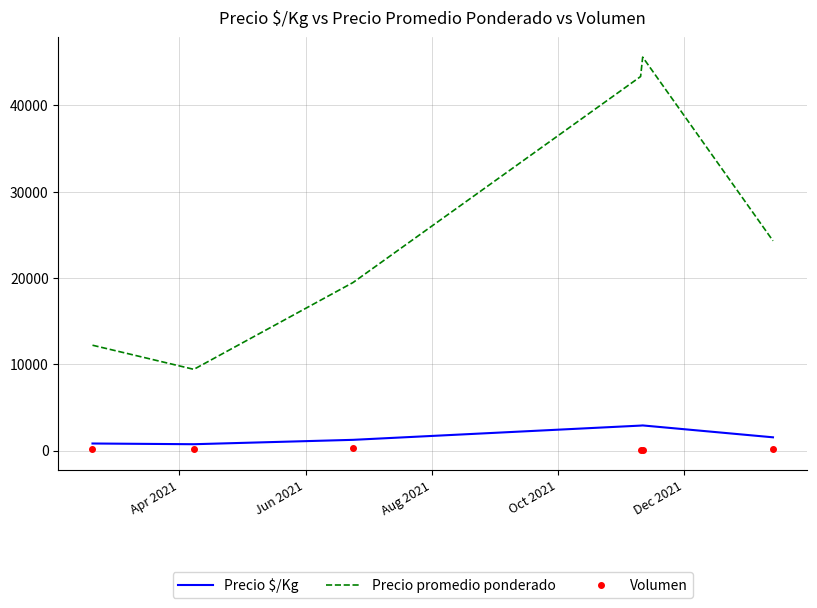

True or false: Precio promedio ponderado and Volumen intersect in this chart.

False